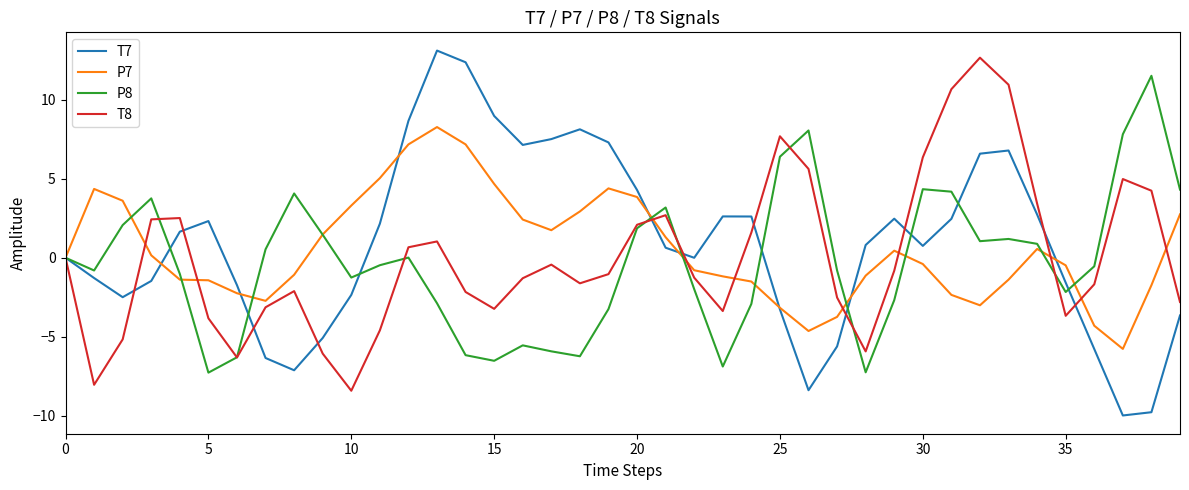

What is the minimum value for T7?

-10.0